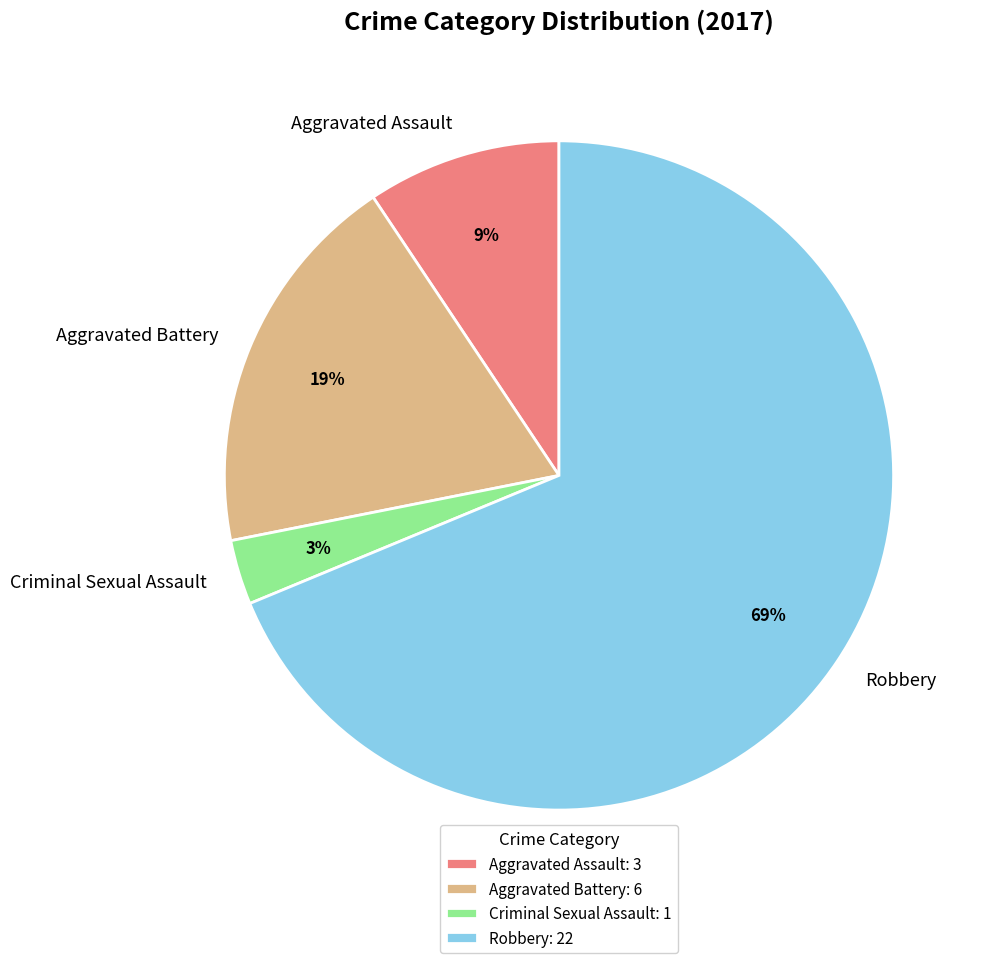

To the nearest percent, what percentage of the pie is Robbery?

69%